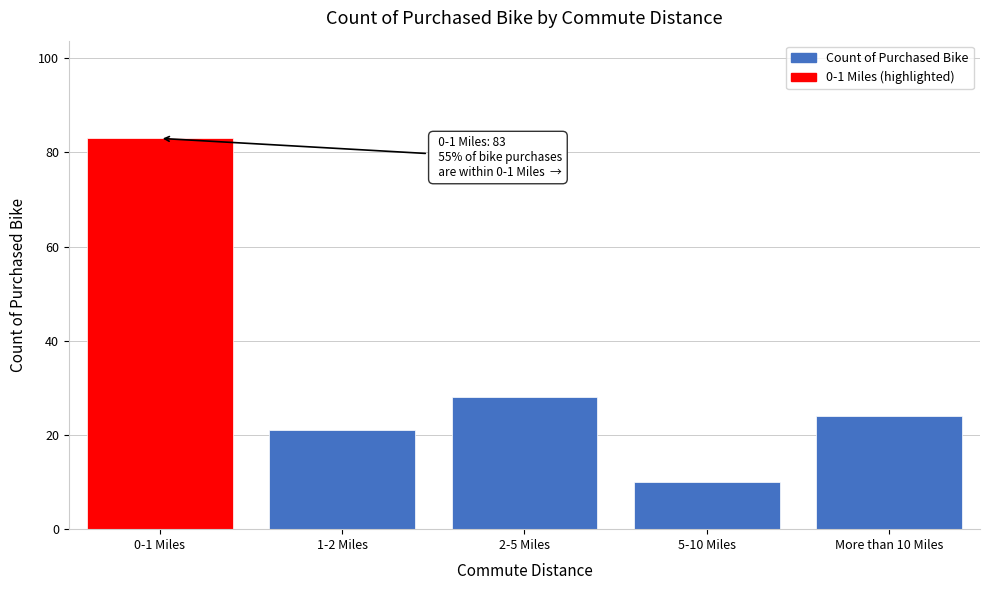

Reading left to right, what are all the values shown in this chart?

83	21	28	10	24